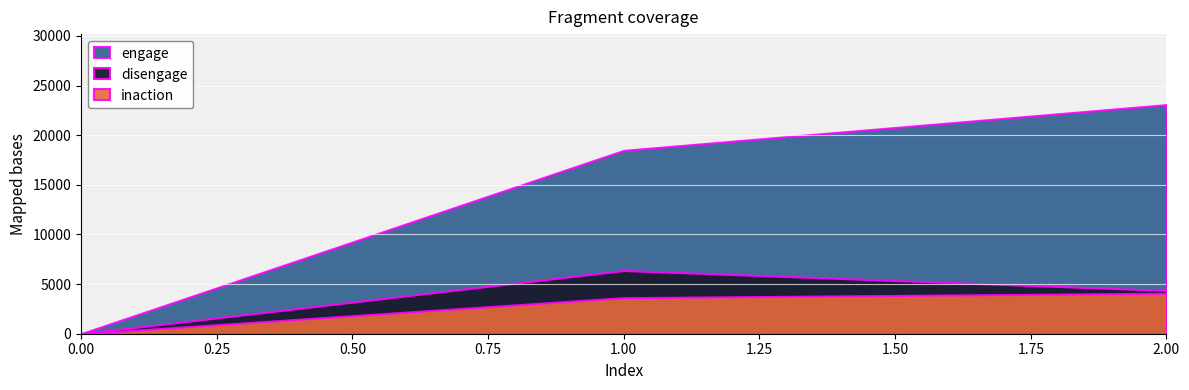

At how many categories does at least one series exceed 3709?

2